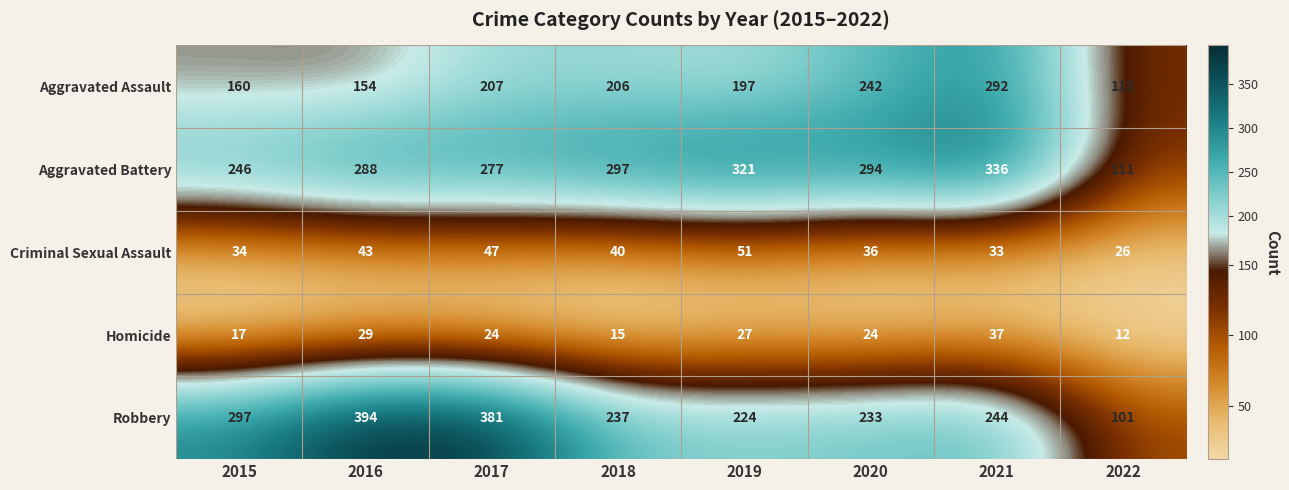

The Homicide series shows 6 at 2015. True or false?

False